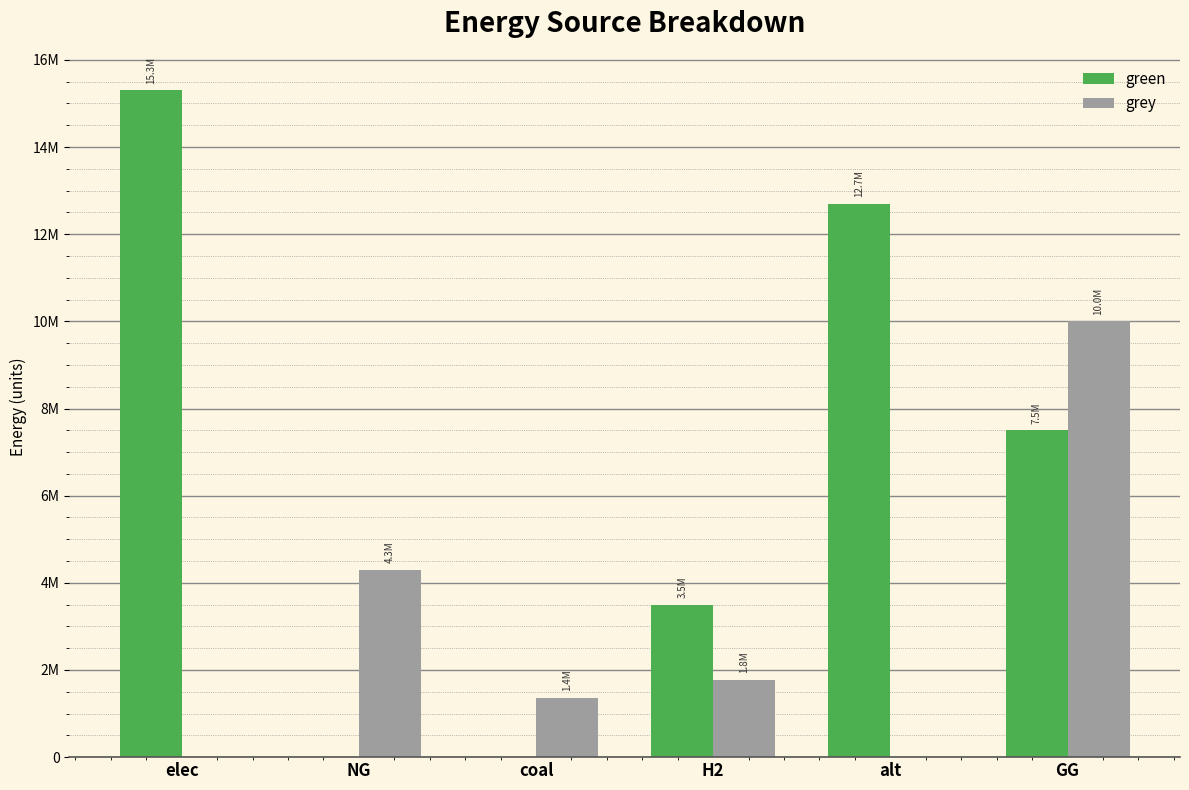

Are the bars grouped side by side (vs. stacked)?

Yes